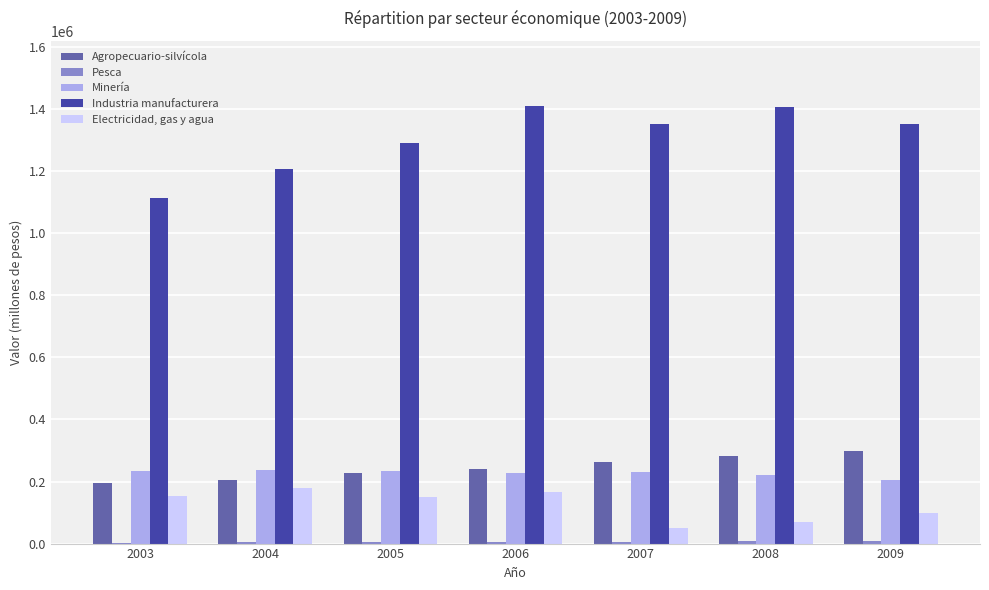

What is the average value of the Minería series?

226773